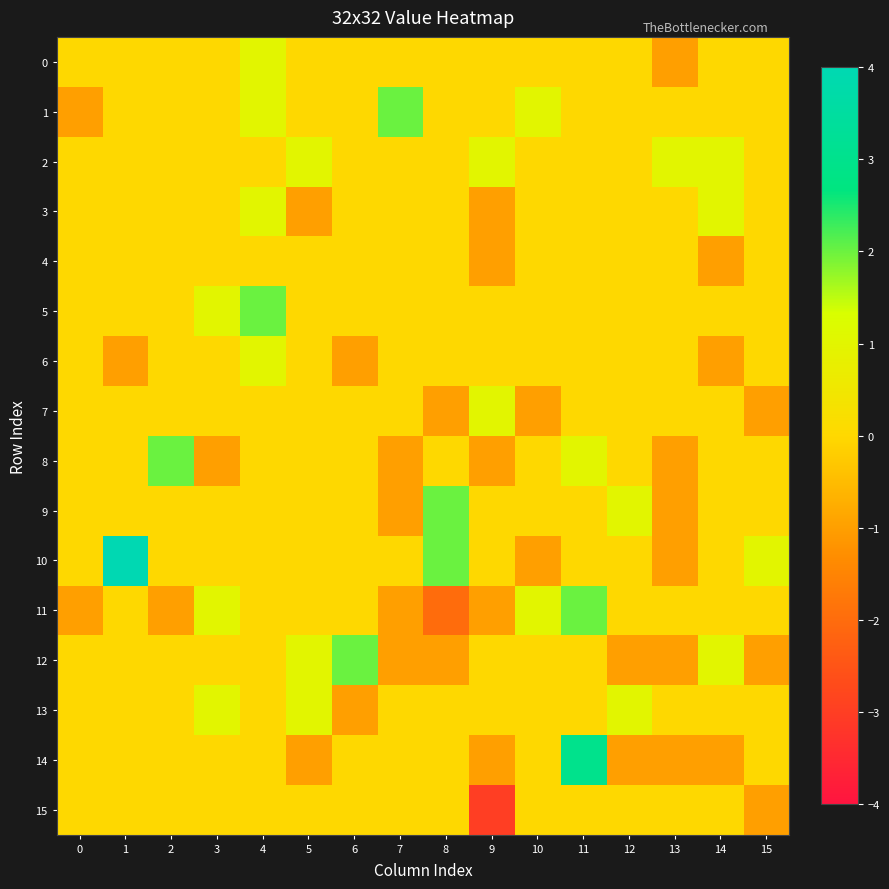

What is the total value across all series at 4?

6